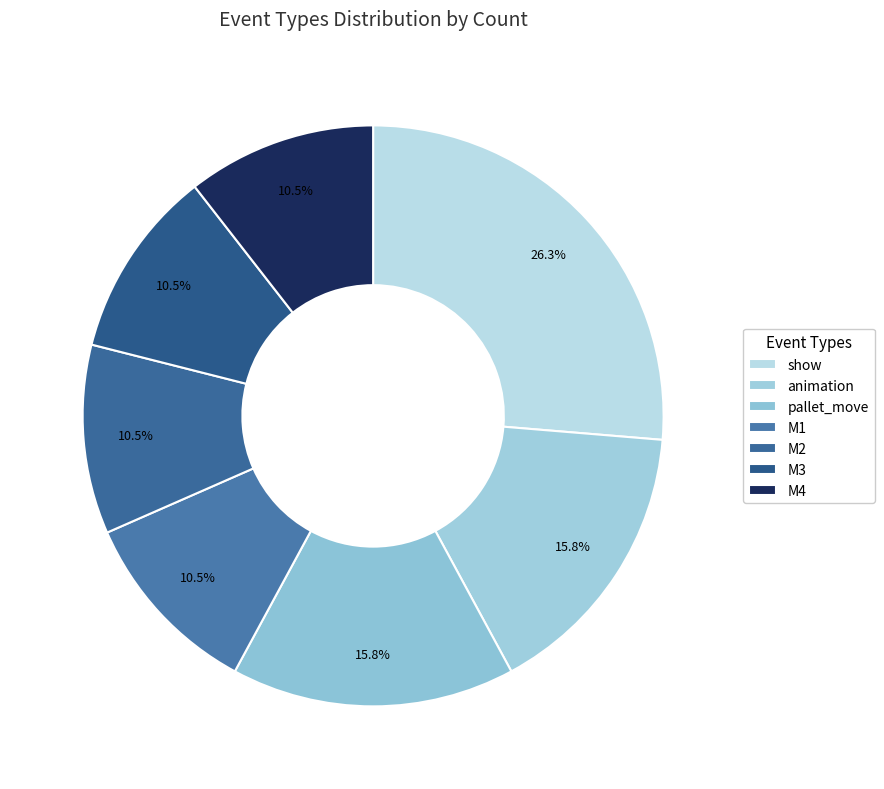

How many segments does this pie chart have?

7